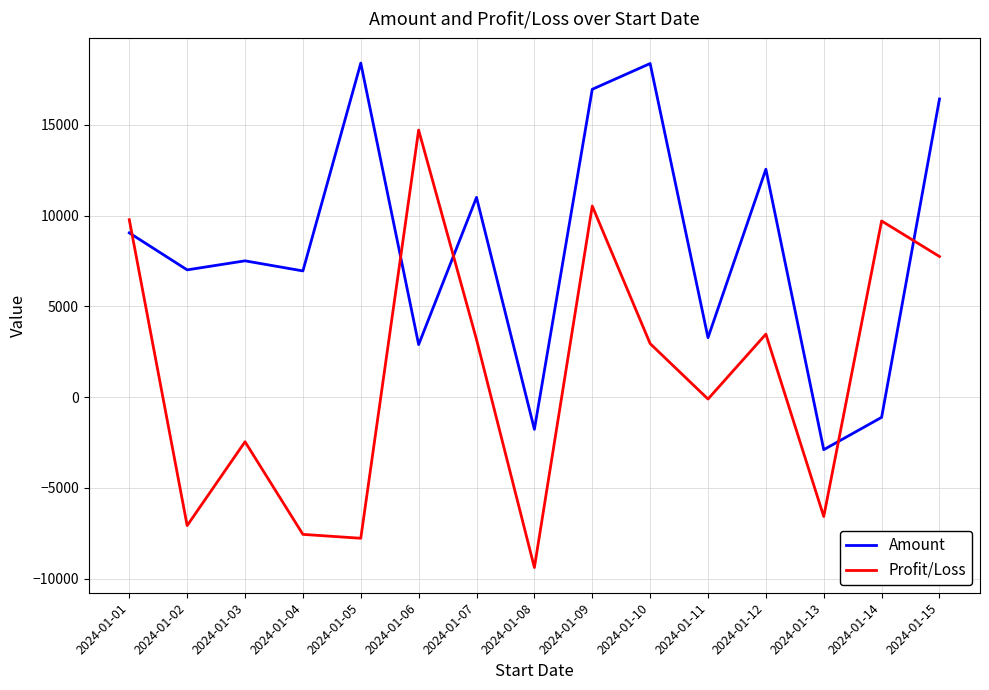

Rank the series by their average value, from lowest to highest.

Profit/Loss, Amount